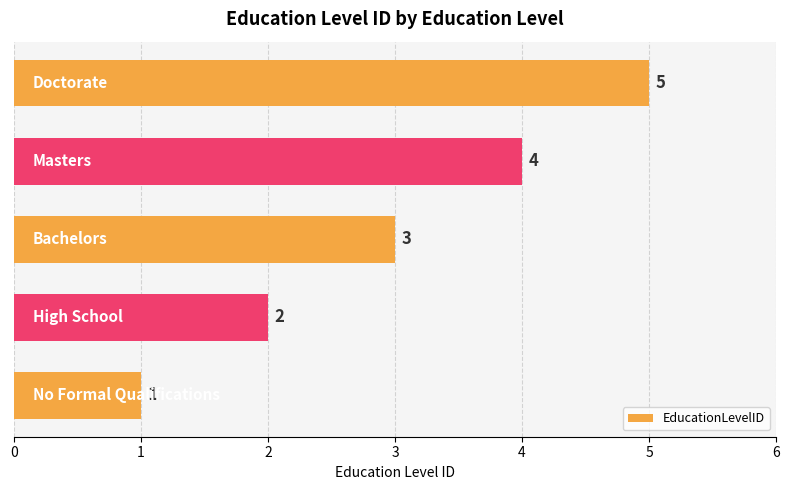

What is the average value?

3